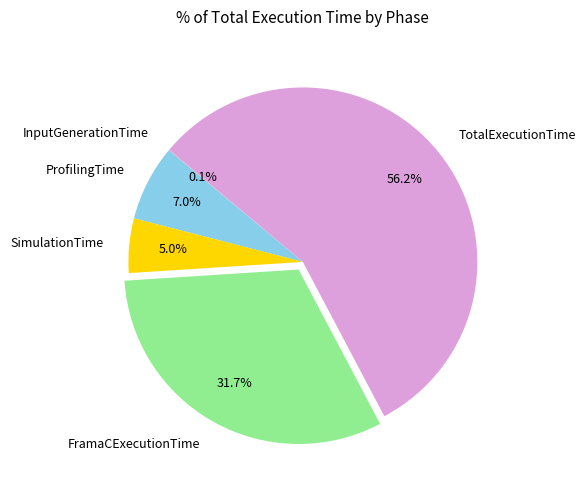

Which category has the biggest portion of the pie?

TotalExecutionTime